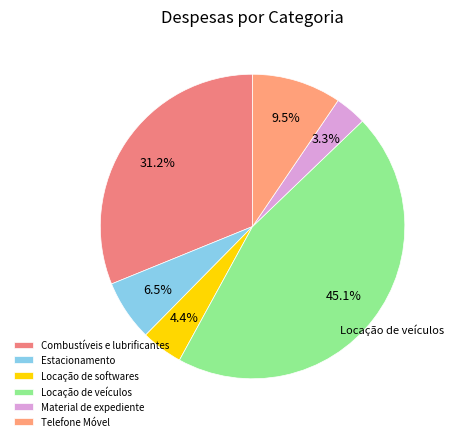

Does any single category account for the majority?

No